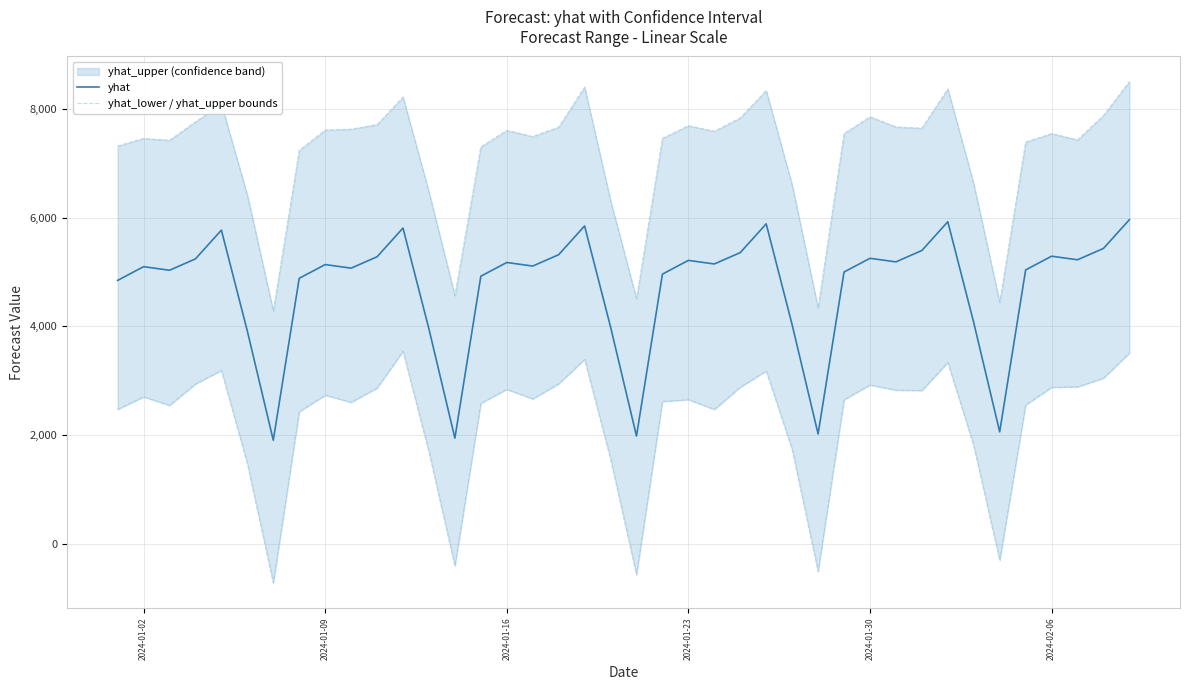

True or false: yhat and yhat_lower / yhat_upper bounds cross at least once.

False